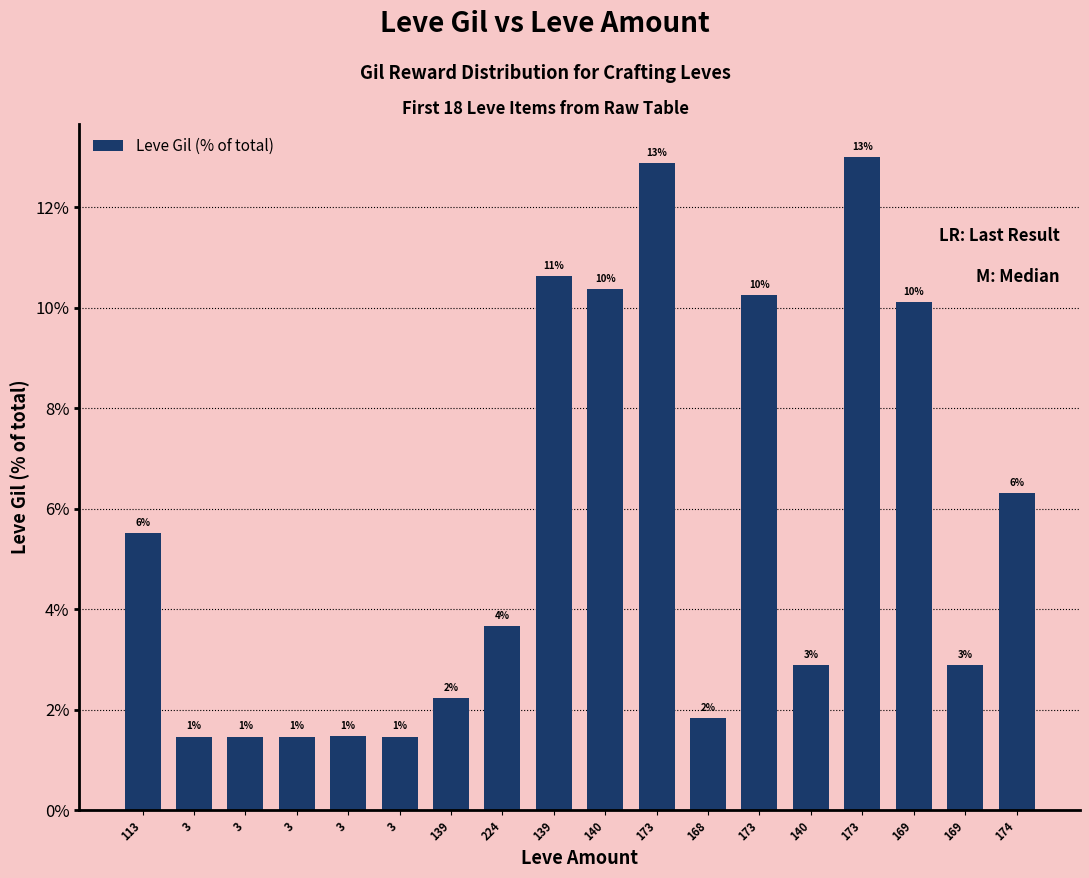

What is the label of the 8th bar from the left?

224